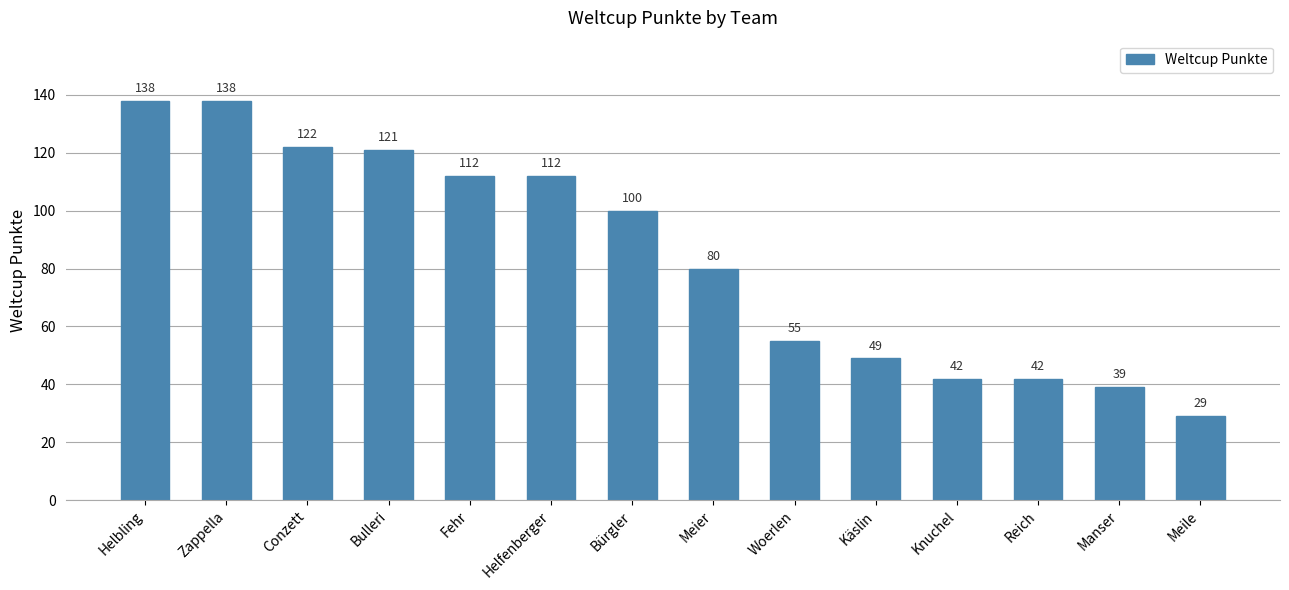

What is the change in value from Fehr to Käslin?

-63